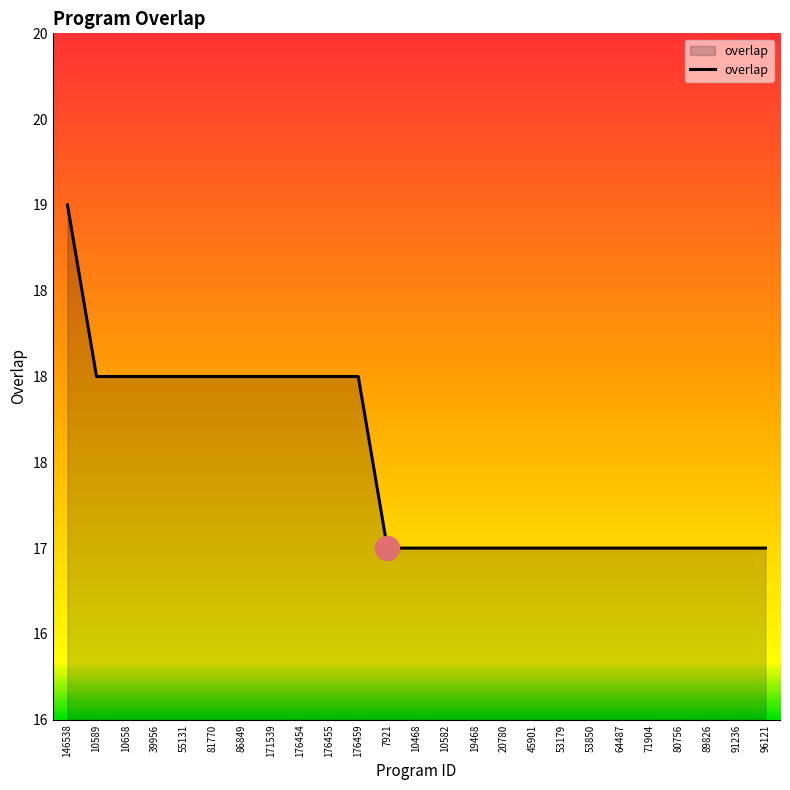

Which has a higher value, 171539 or 64487?

171539